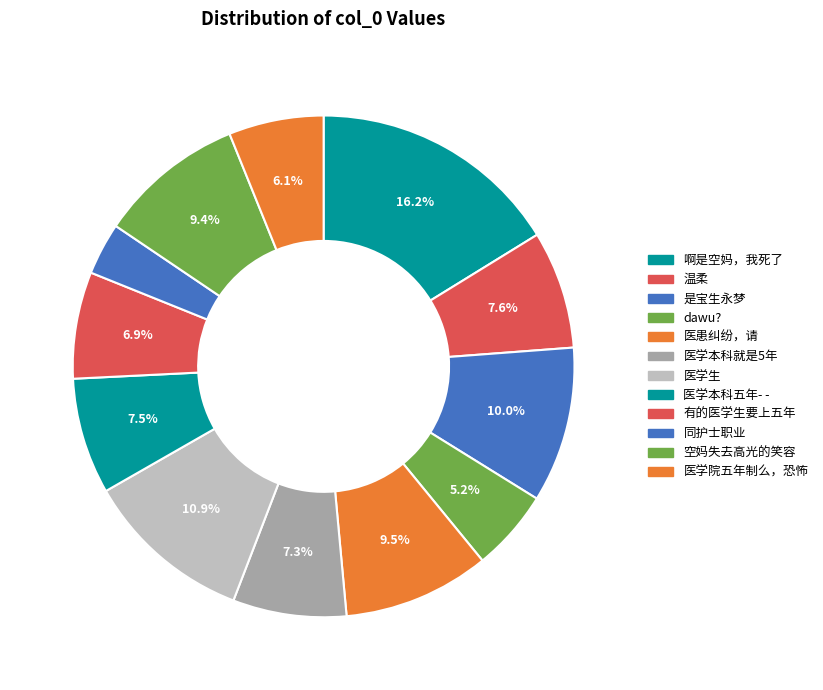

Which category has the smallest portion of the pie?

同护士职业